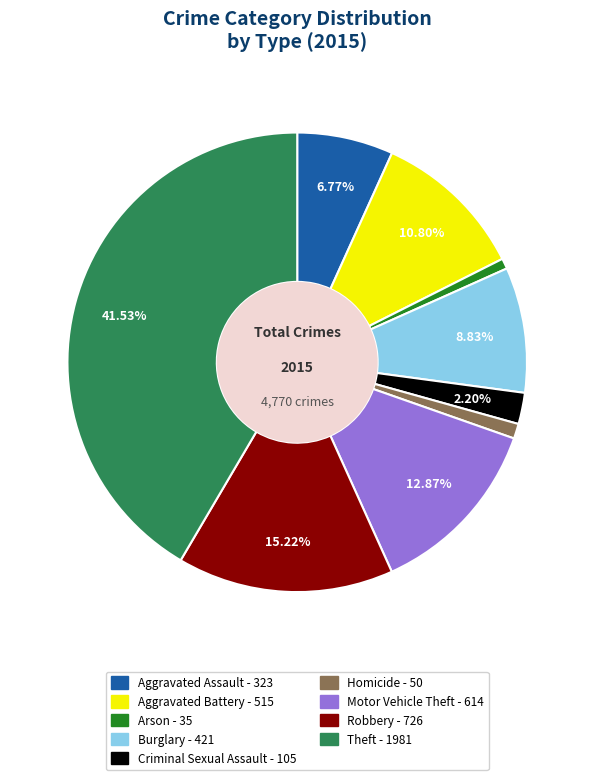

Which category has the biggest portion of the pie?

Theft